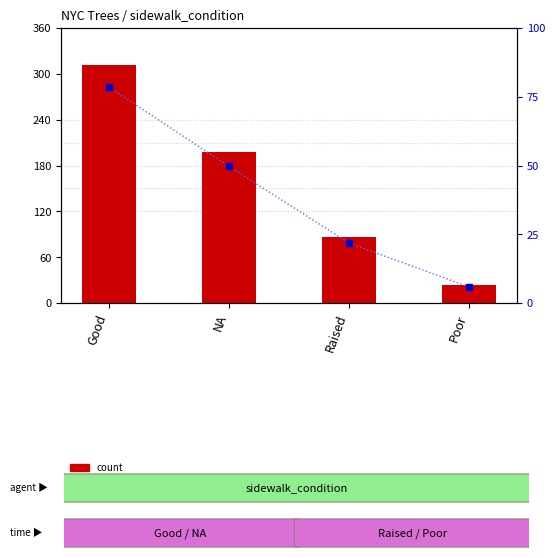

Which has a higher value, Raised or NA?

NA